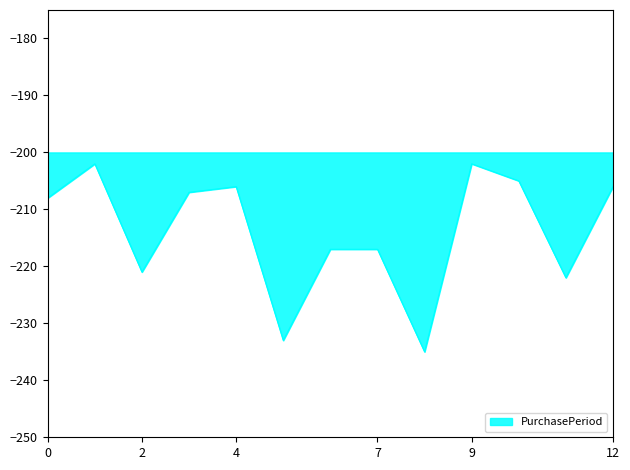

What is the minimum value shown in the chart?

-235